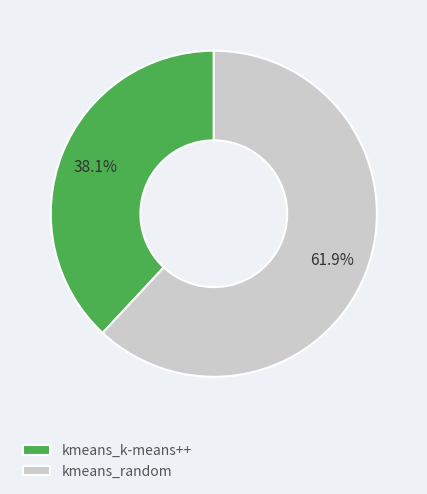

To the nearest percent, what is the combined percentage of kmeans_k-means++ and kmeans_random?

100%